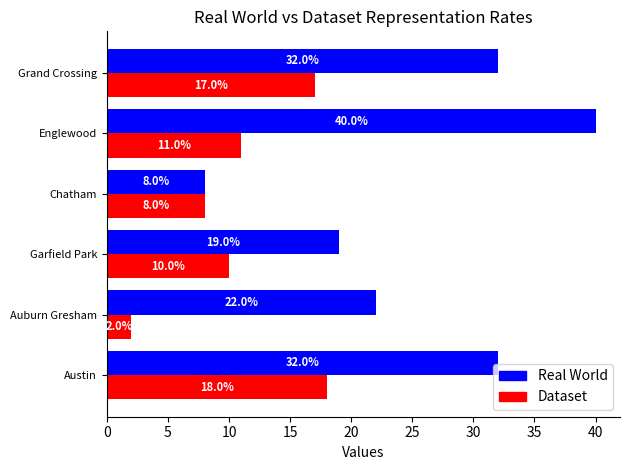

What is the difference between the highest and lowest values at Grand Crossing?

15